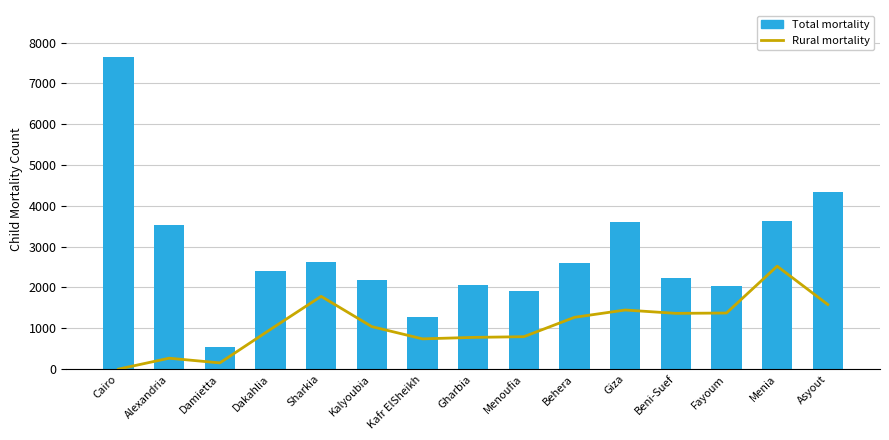

Reading left to right, extract all data points from this chart.

Rural mortality: Cairo=0	Alexandria=267	Damietta=152	Dakahlia=973	Sharkia=1783	Kalyoubia=1041	Kafr ElSheikh=741	Gharbia=777	Menoufia=794	Behera=1269	Giza=1448	Beni-Suef=1366	Fayoum=1374	Menia=2522	Asyout=1582
Total mortality: Cairo=7652	Alexandria=3532	Damietta=536	Dakahlia=2397	Sharkia=2625	Kalyoubia=2181	Kafr ElSheikh=1268	Gharbia=2062	Menoufia=1905	Behera=2610	Giza=3608	Beni-Suef=2235	Fayoum=2037	Menia=3641	Asyout=4339